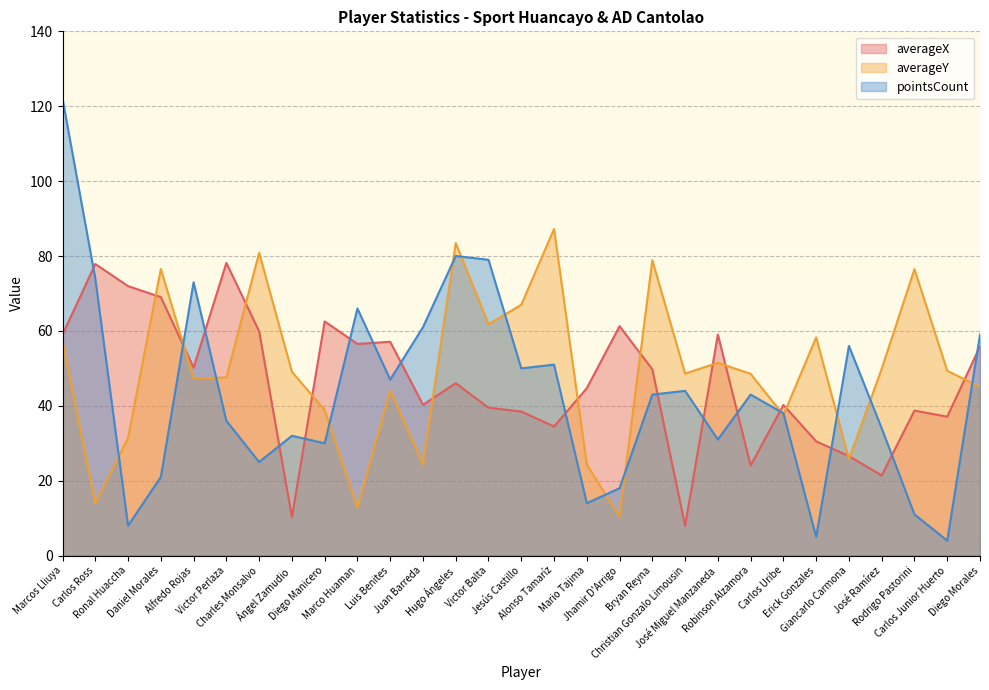

True or false: pointsCount and averageY cross at least once.

True